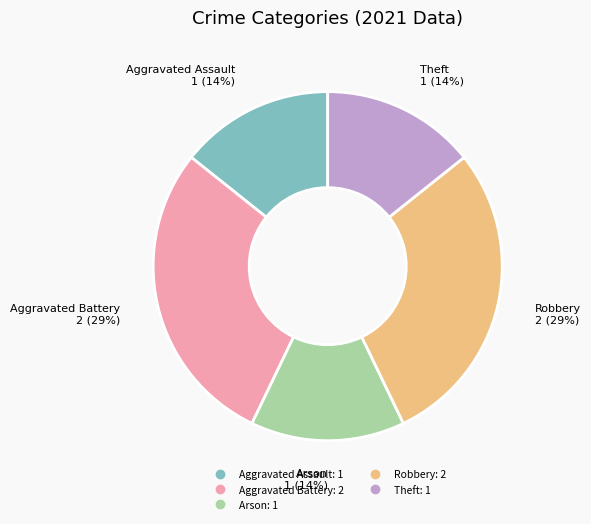

To the nearest percent, what is the average slice percentage?

20%